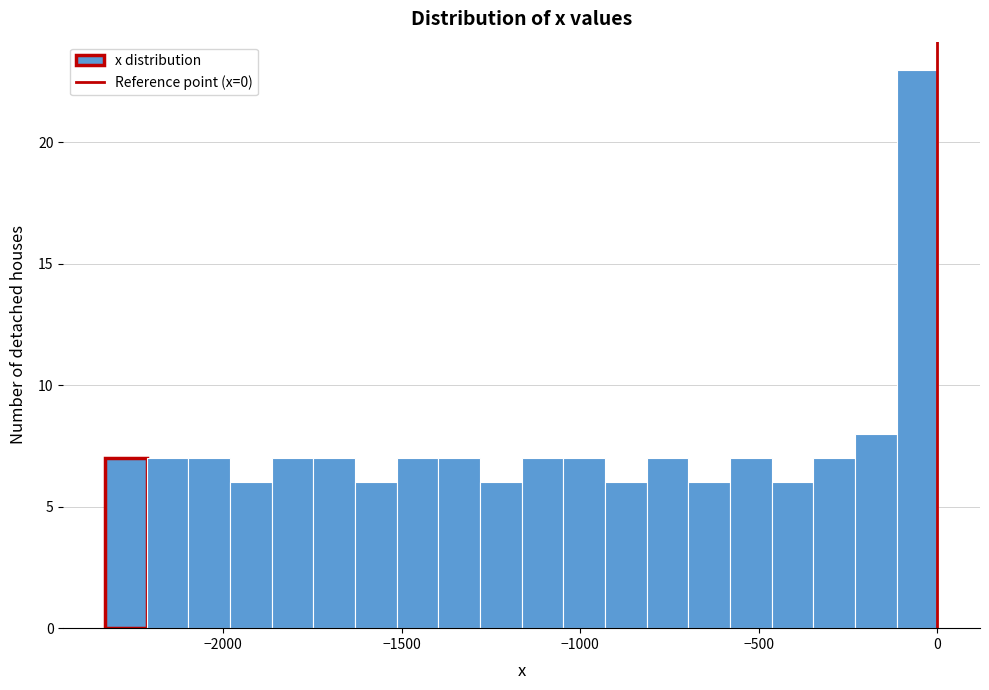

Read against the x-axis, roughly where is the centre of the tallest bar?

-50